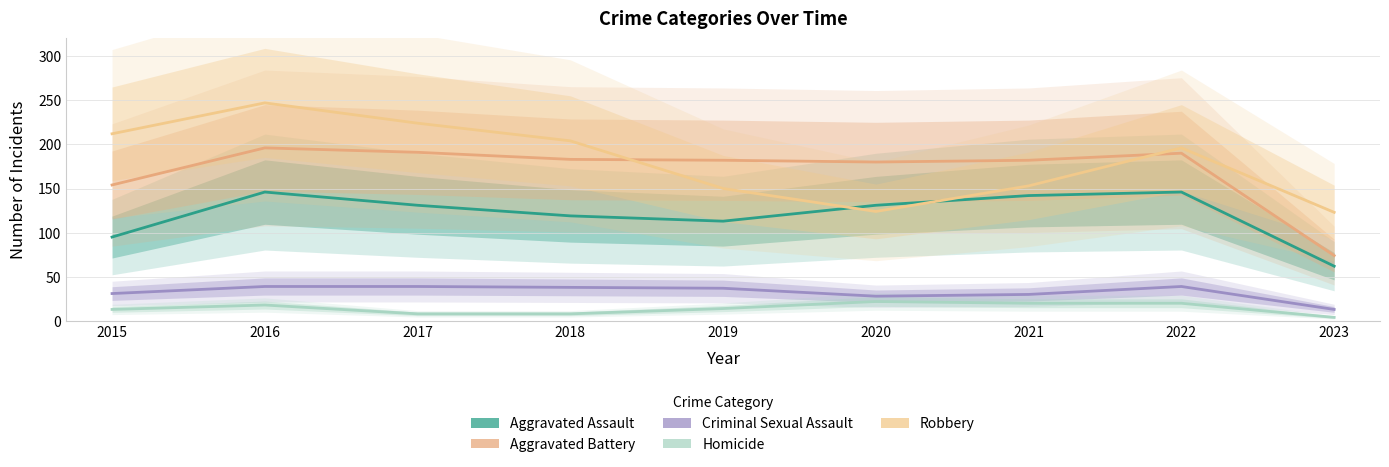

Between 2019 and 2023, which series saw the biggest shift?

Aggravated Battery